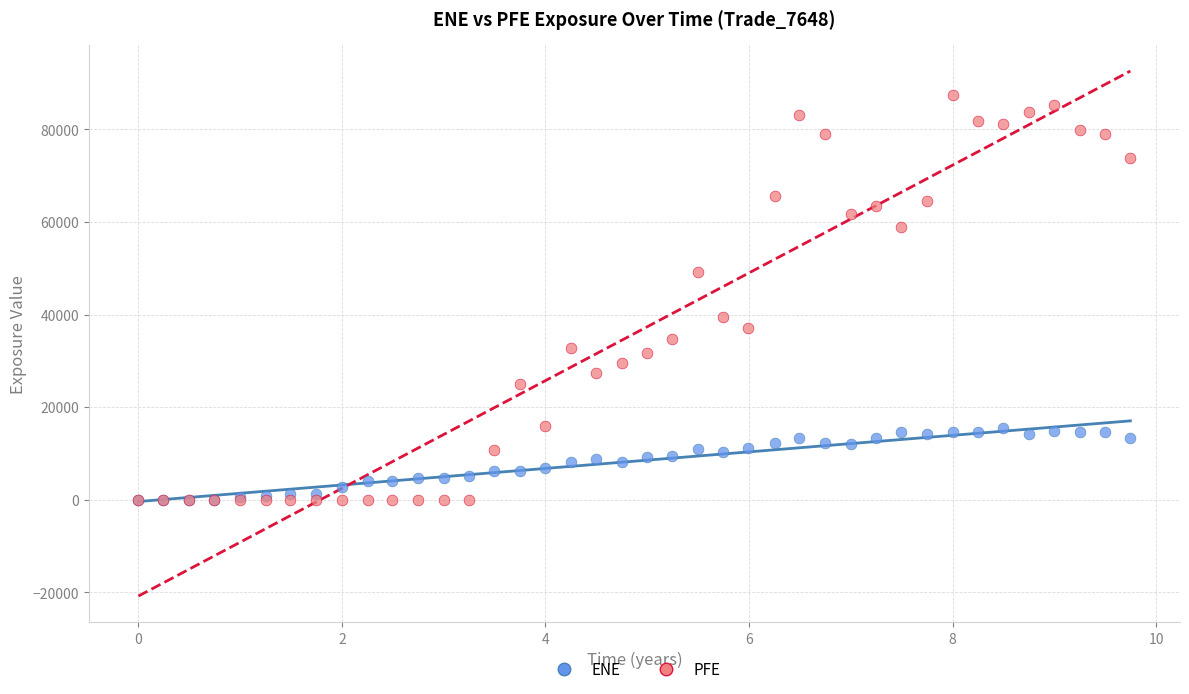

Across all series, what Y value is closest to 43754?

39502.8